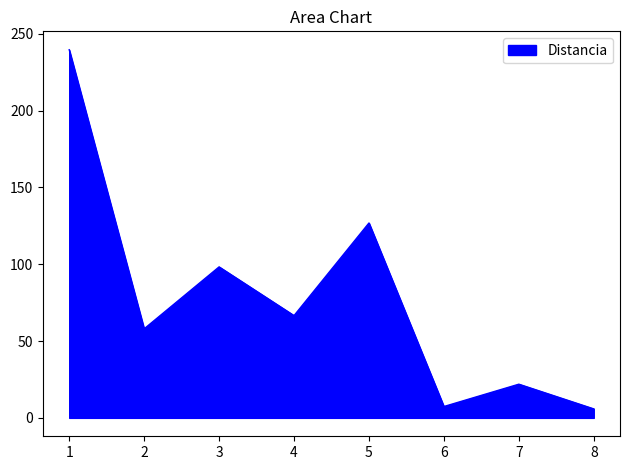

What is the ratio of the value at 5 to the value at 7?

5.8